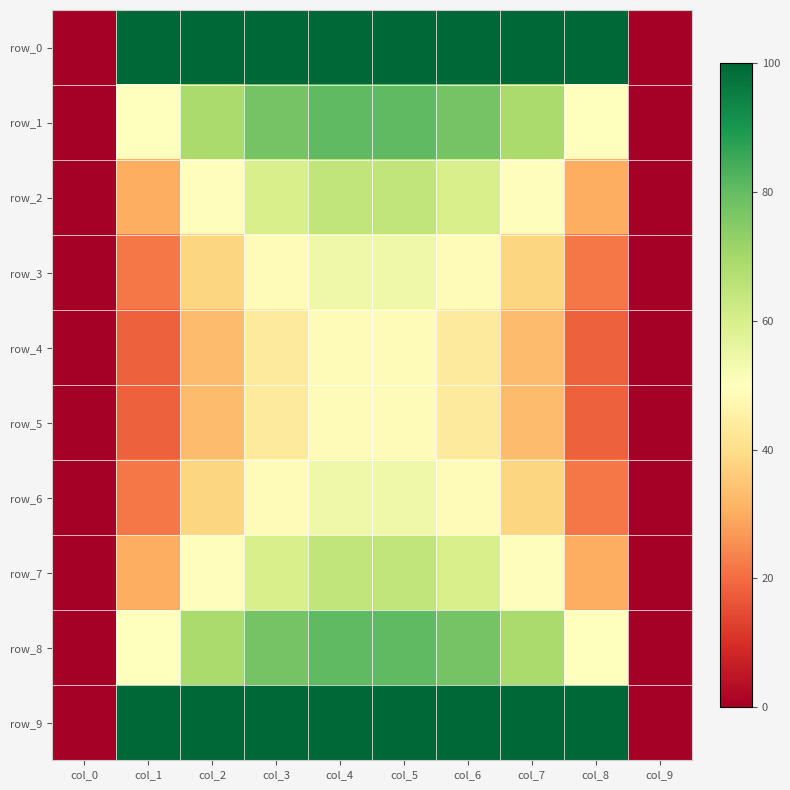

Which series has the widest spread of values?

row_0